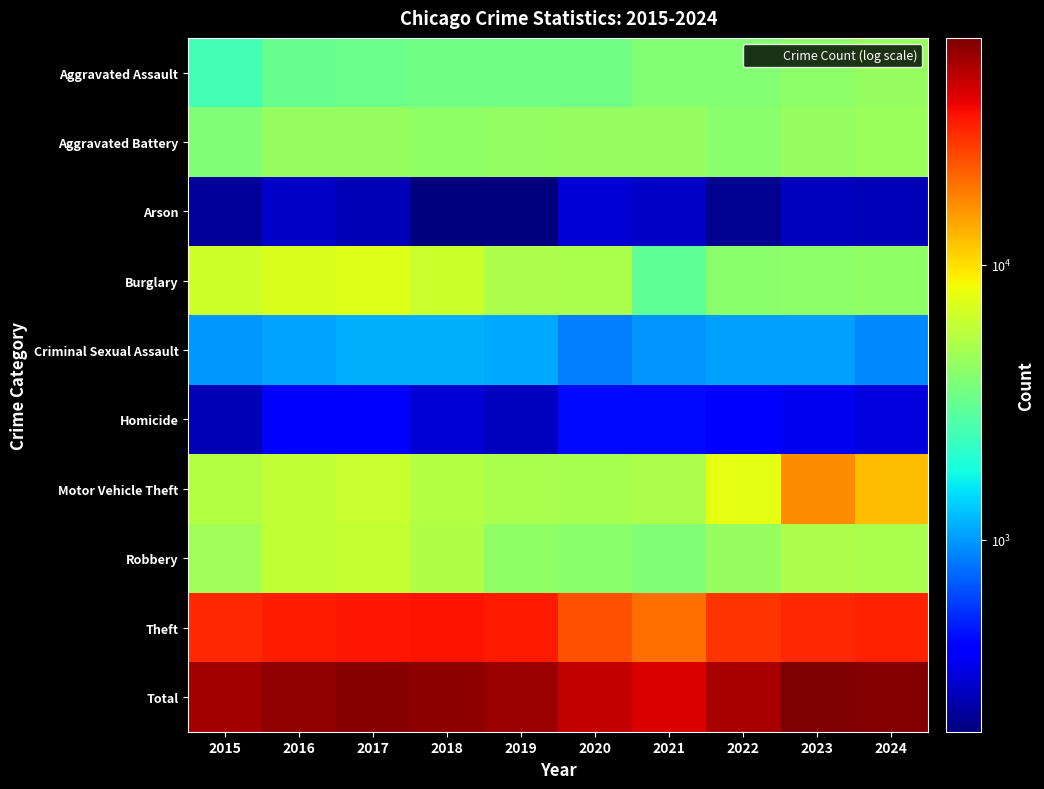

Reading left to right, transcribe all the data shown in this chart.

Aggravated Assault: 2015=2453	2016=3131	2017=3284	2018=3418	2019=3358	2020=3407	2021=3861	2022=3921	2023=4188	2024=4431
Aggravated Battery: 2015=3825	2016=4452	2017=4411	2018=4228	2019=4366	2020=4471	2021=4449	2022=4051	2023=4426	2024=4543
Arson: 2015=233	2016=294	2017=267	2018=200	2019=200	2020=313	2021=290	2022=221	2023=281	2024=270
Burglary: 2015=6569	2016=7233	2017=7275	2018=6347	2019=5166	2020=5105	2021=3051	2022=4061	2023=4105	2024=4207
Criminal Sexual Assault: 2015=993	2016=1074	2017=1126	2018=1125	2019=1080	2020=868	2021=964	2022=1038	2023=1042	2024=914
Homicide: 2015=264	2016=384	2017=398	2018=312	2019=280	2020=442	2021=433	2022=384	2023=358	2024=328
Motor Vehicle Theft: 2015=5393	2016=5906	2017=6295	2018=5420	2019=5075	2020=4967	2021=5160	2022=7637	2023=16640	2024=12425
Robbery: 2015=4740	2016=6038	2017=6163	2018=5311	2019=4252	2020=4028	2021=3798	2022=4490	2023=5243	2024=5121
Theft: 2015=30593	2016=32477	2017=34454	2018=35050	2019=33722	2020=23677	2021=19961	2022=28492	2023=30813	2024=32429
Total: 2015=55063	2016=60989	2017=63673	2018=61411	2019=57499	2020=47278	2021=41967	2022=54295	2023=67096	2024=64668